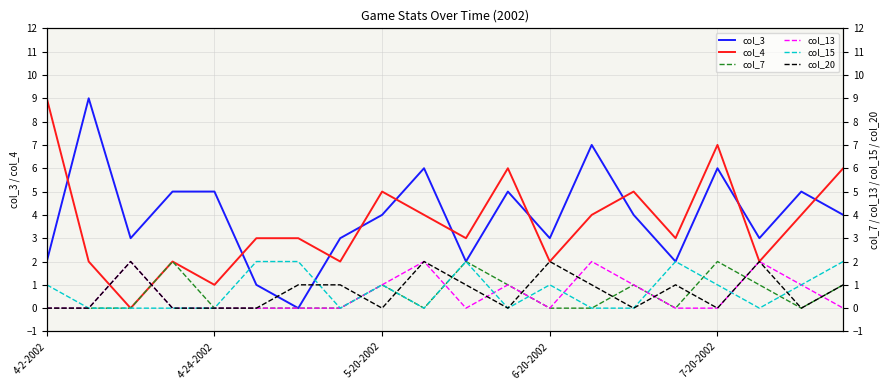

What is the difference between the maximum and minimum values in the col_3 series?

9